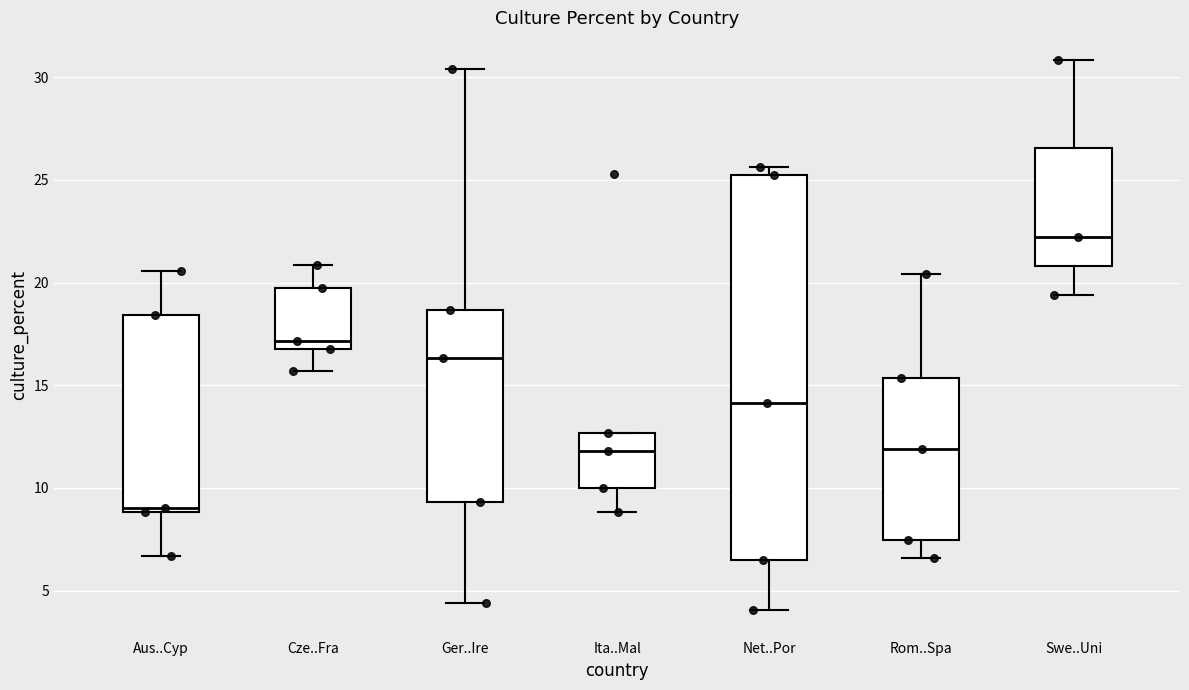

Which box's median line is the lowest?

Aus..Cyp